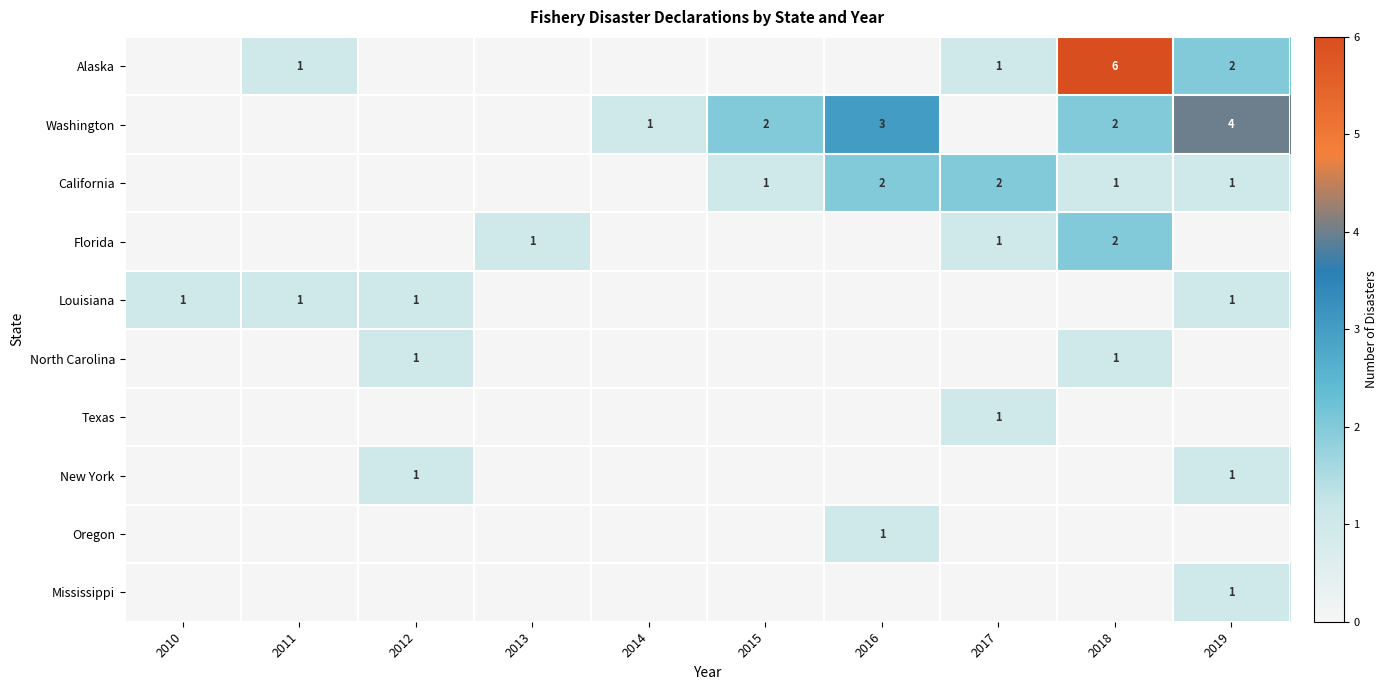

The value of California at 2016 is 2. True or false?

True